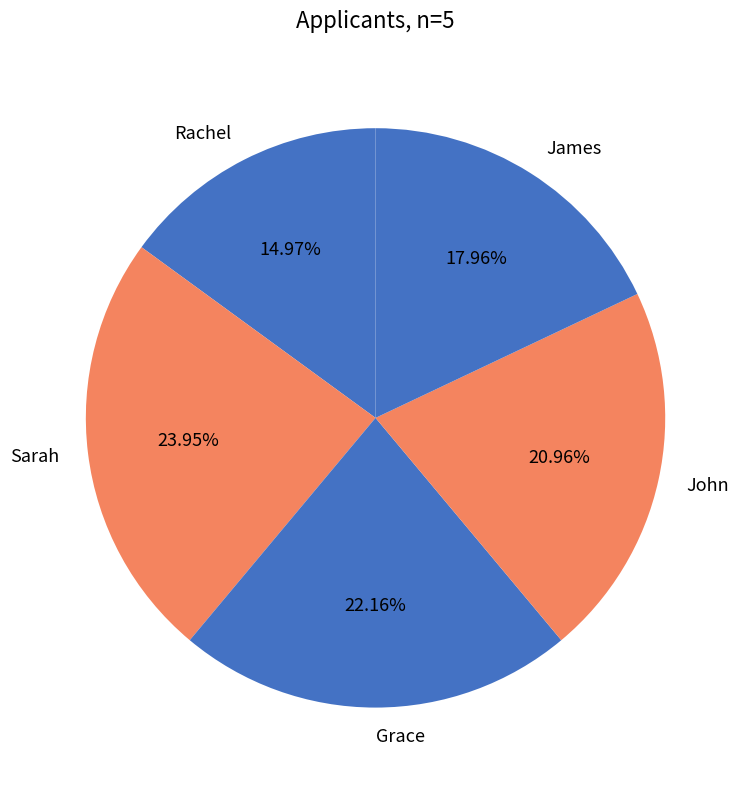

To the nearest percent, what is the difference between the Grace and John slice percentages?

1%